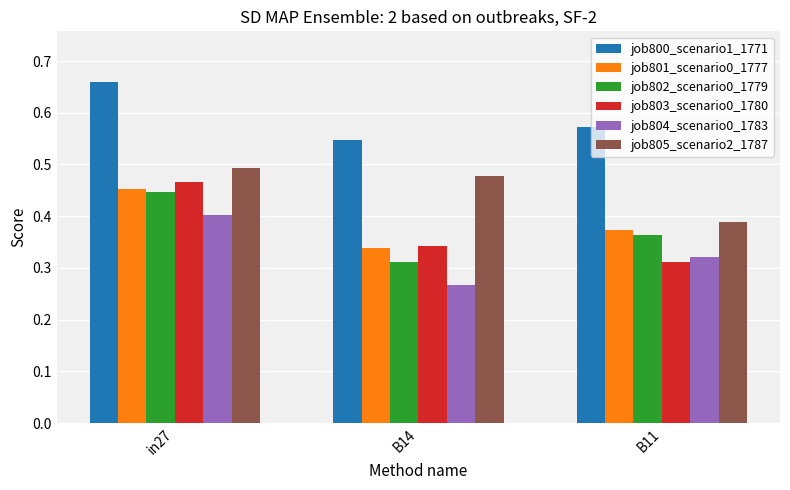

At which label is job801_scenario0_1777 closest to 0?

B14